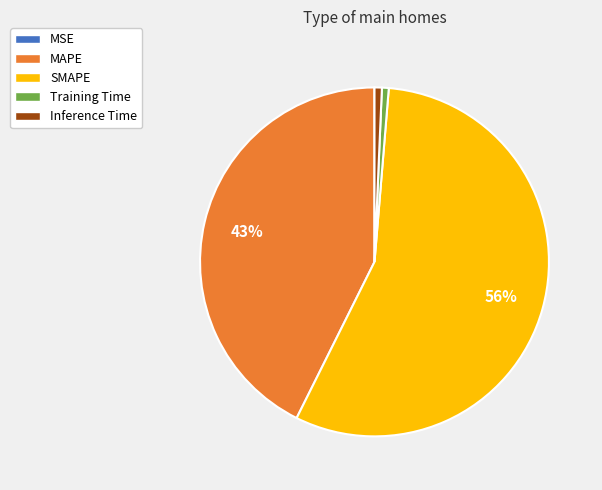

Is there a majority slice in this chart?

Yes